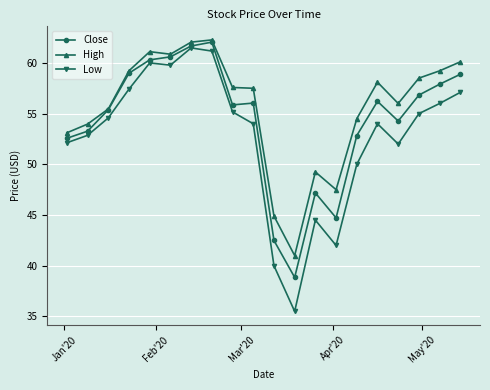

What is the value of the Low point at the 5th from the left?

60.0